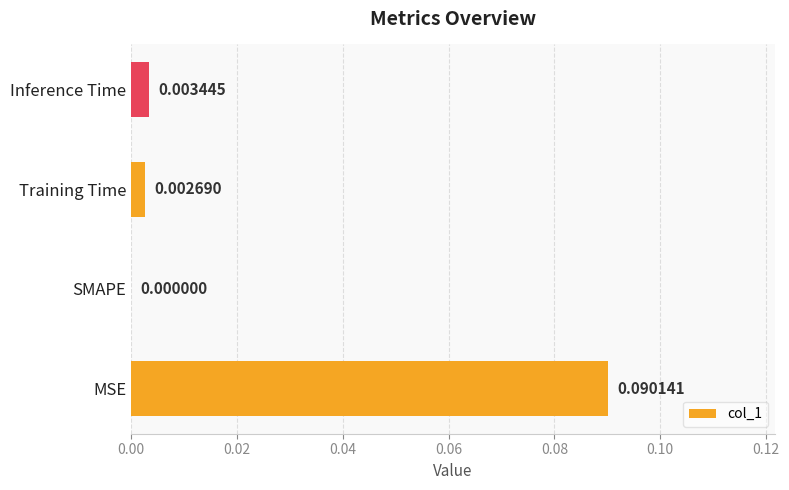

Between Training Time and Inference Time, which is larger?

Inference Time